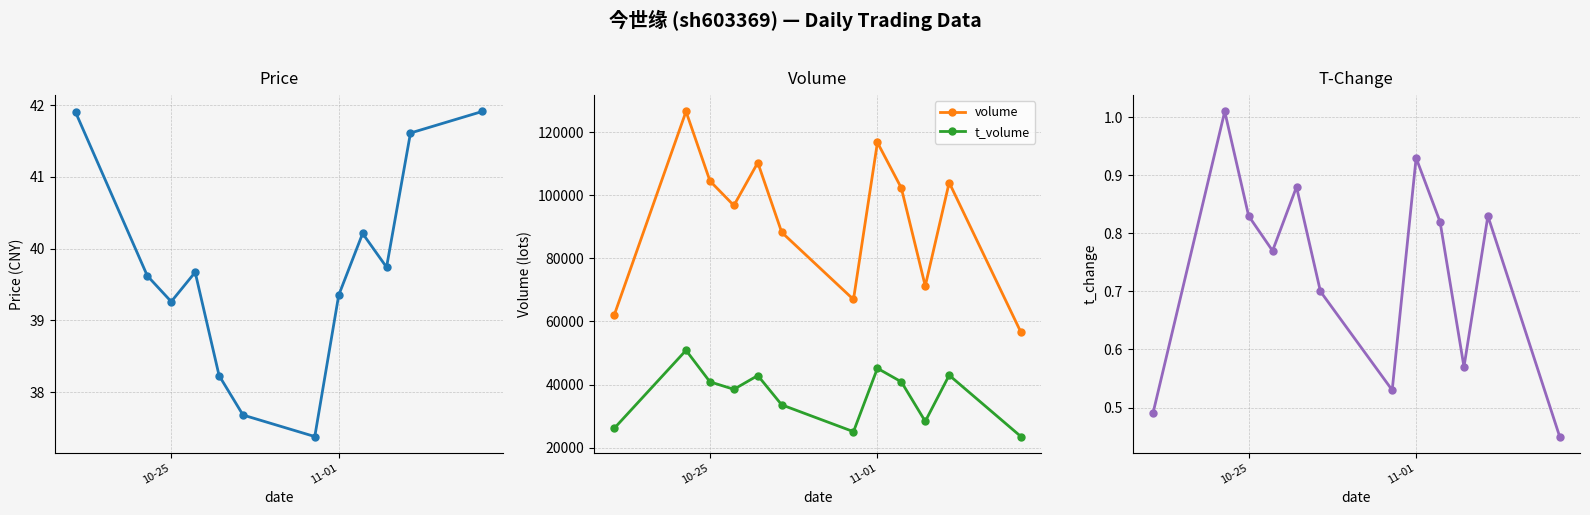

True or false: t_volume and volume intersect in this chart.

False